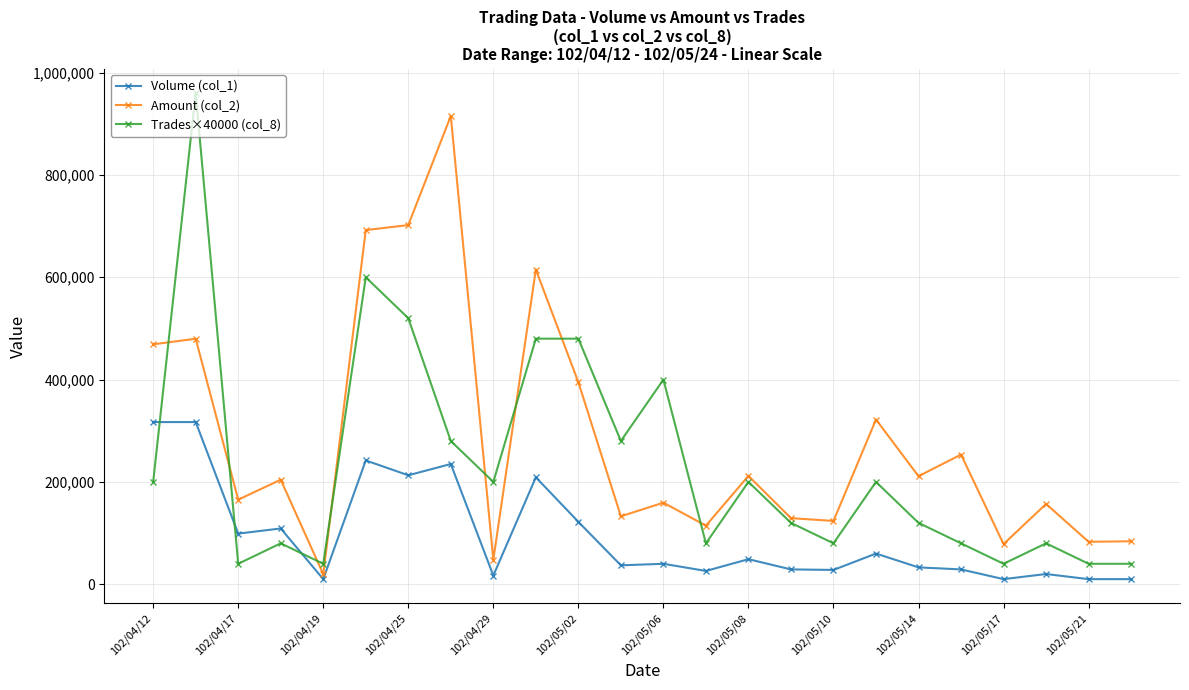

What is the greatest value displayed?

960000